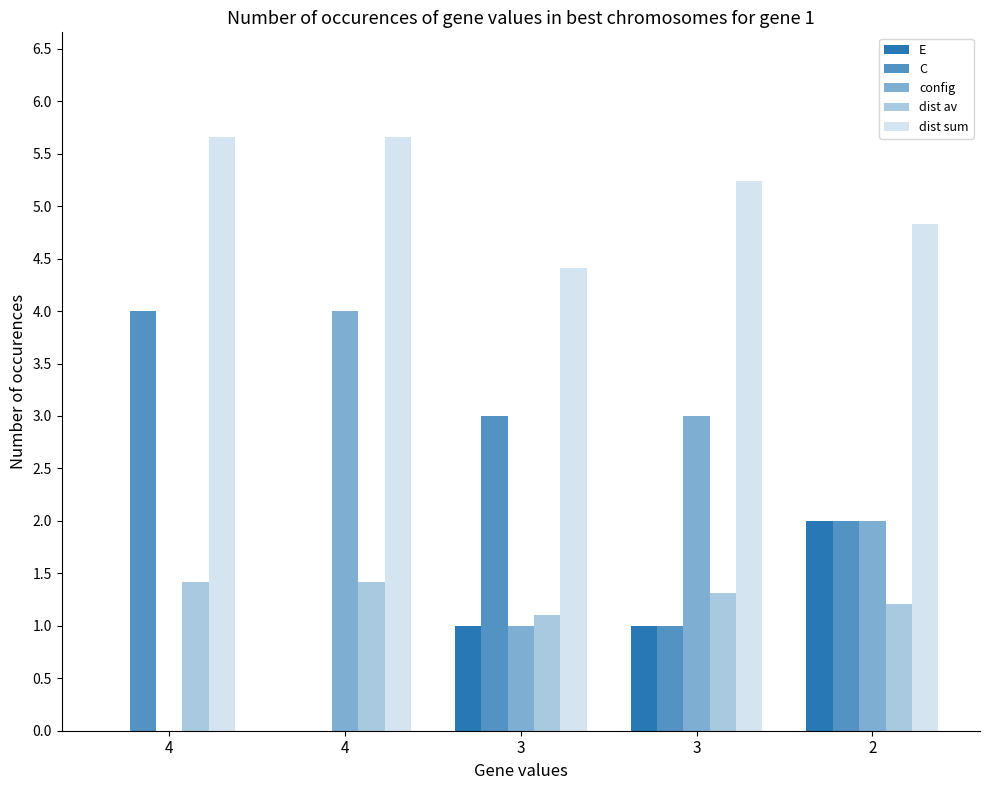

What is the sum of the config values at 3 and 4?

3.0